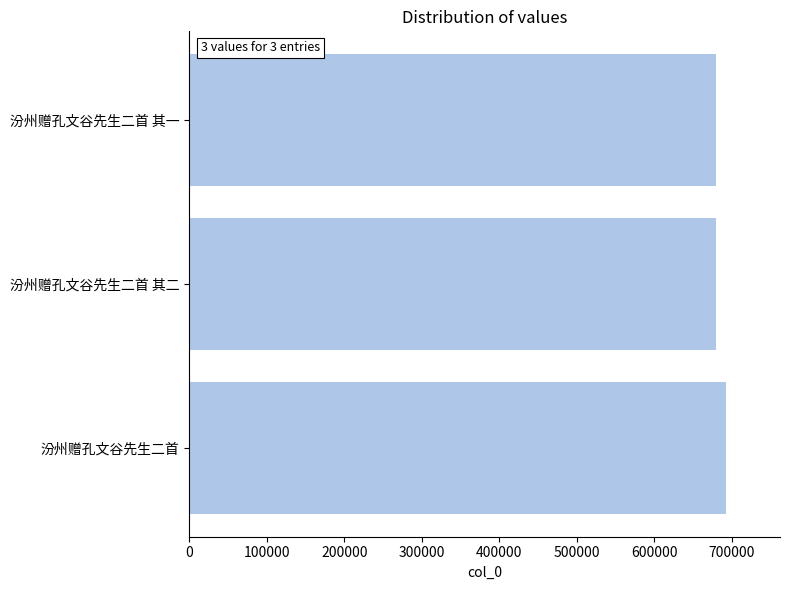

The value at 汾州赠孔文谷先生二首 其一 is 679362. True or false?

True